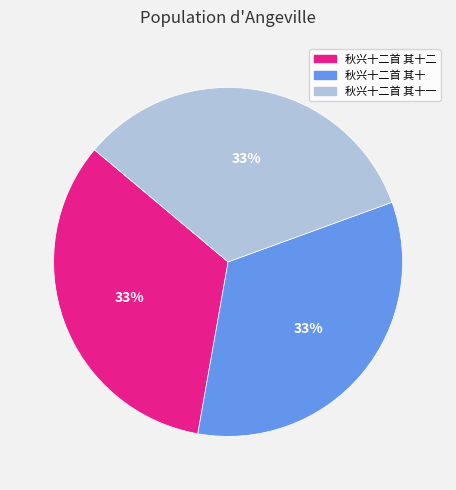

To the nearest percent, what is the combined percentage of 秋兴十二首 其十一 and 秋兴十二首 其十二?

67%